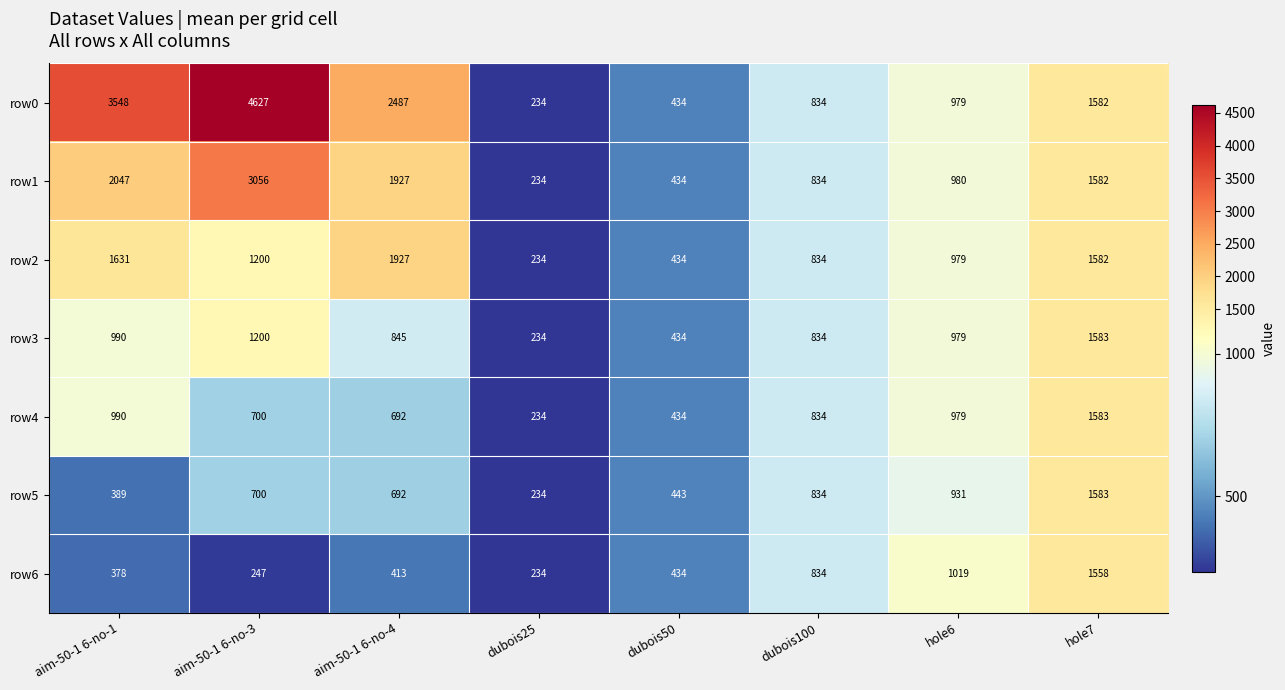

Is it true that row3 equals 845 at aim-50-1 6-no-4?

True